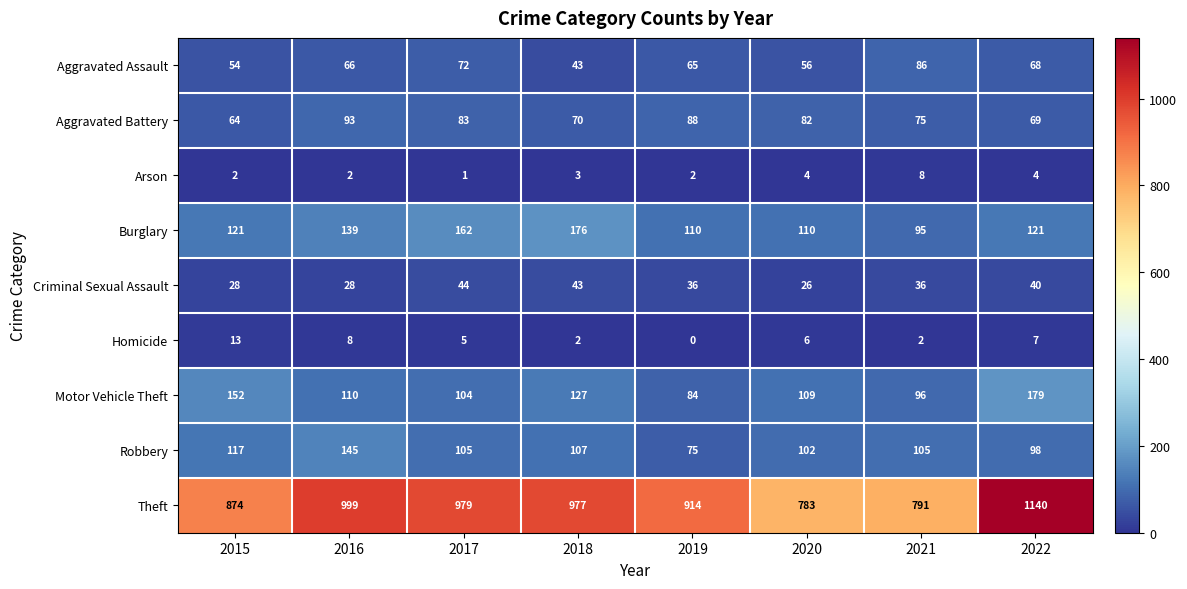

Count the number of categories in the chart.

8